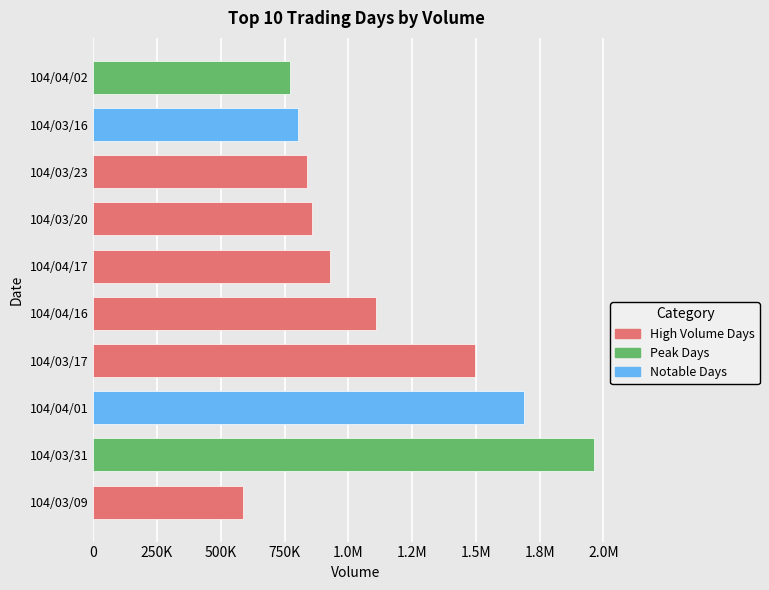

Are the bars horizontal?

Yes